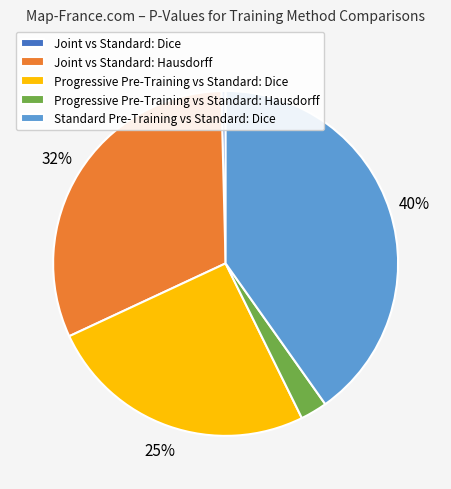

Count the number of slices in the pie.

5